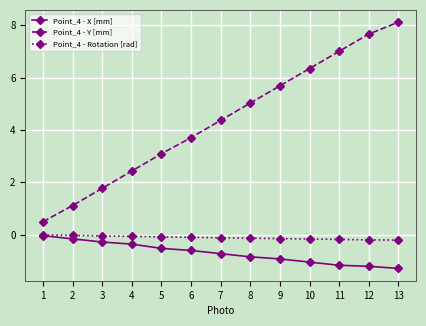

True or false: Point_4 - Y [mm] has a value of 0.5 at 1.

True